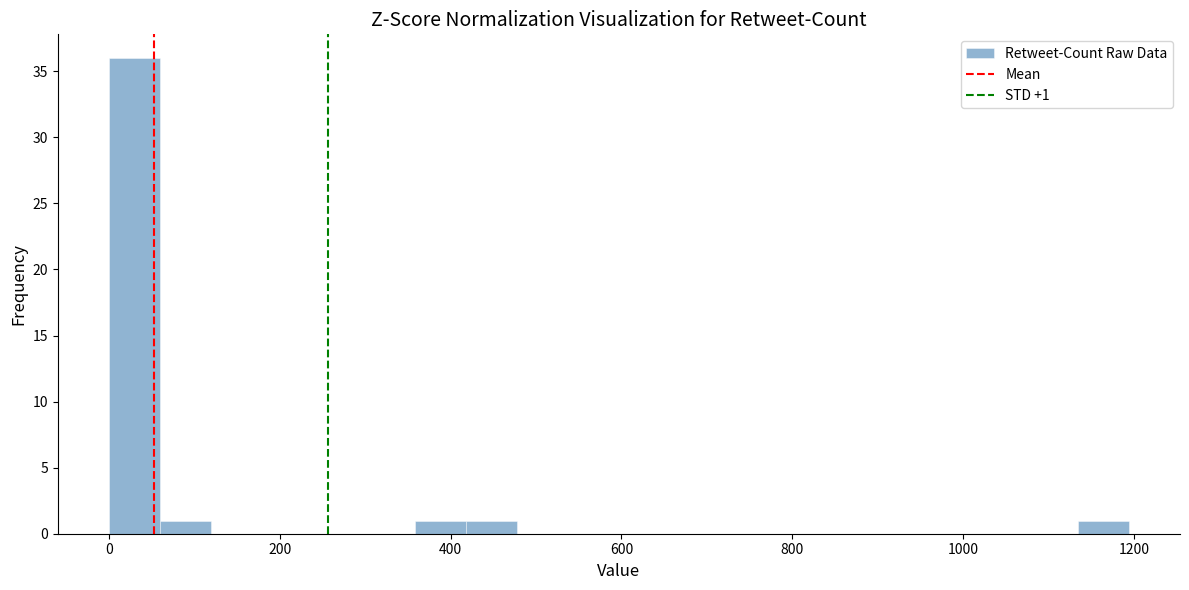

Around what value on the x-axis is the tallest bar? Give the approximate position of its centre, as read against the axis.

20